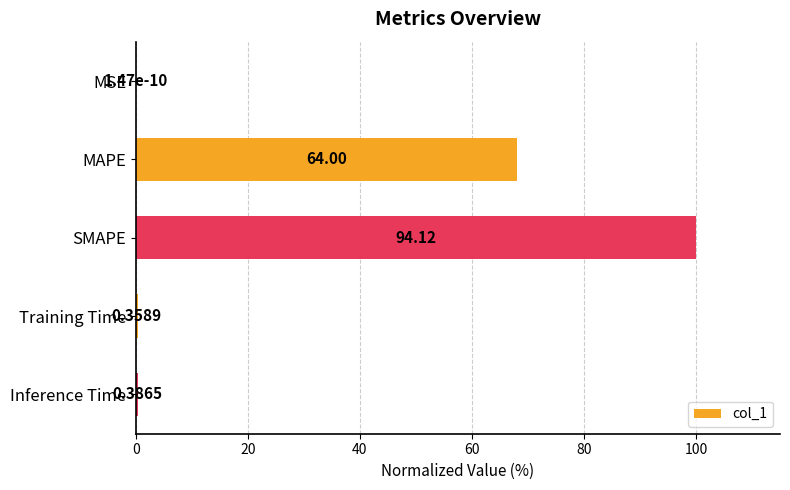

What is the sum of the values at SMAPE and Inference Time?

100.4